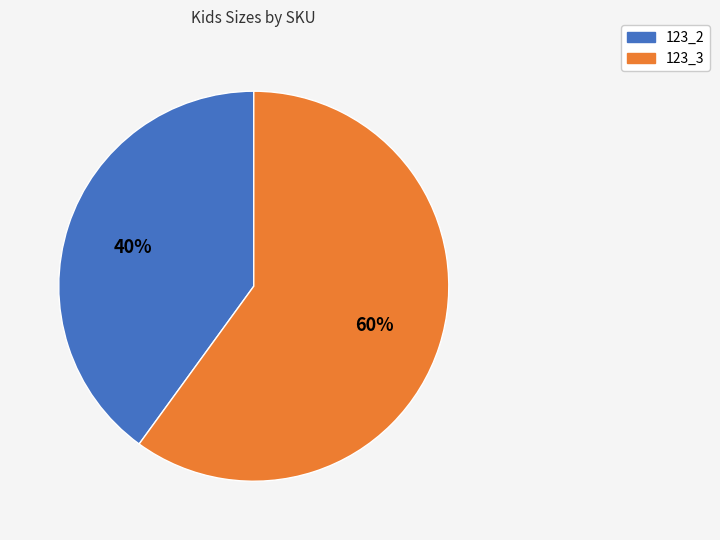

Which has a higher value, 123_2 or 123_3?

123_3